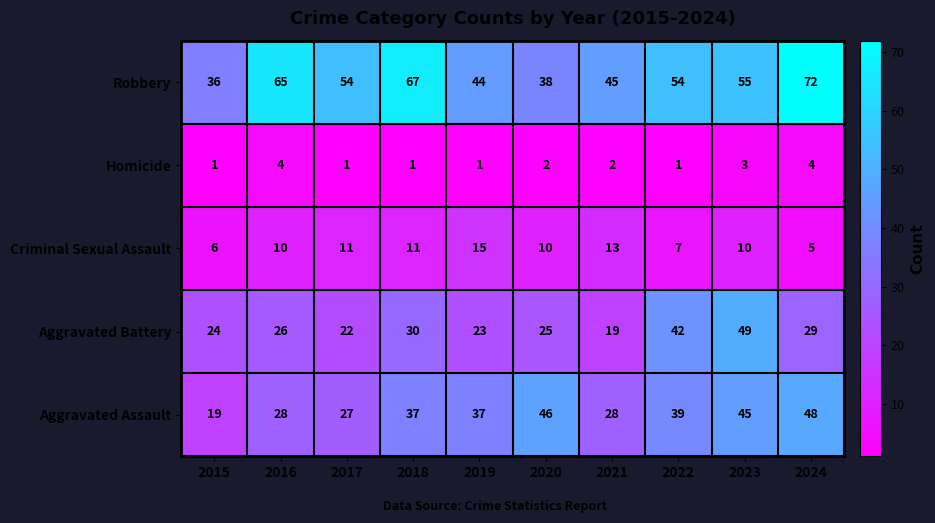

What value does the Aggravated Assault series have at 2018?

37